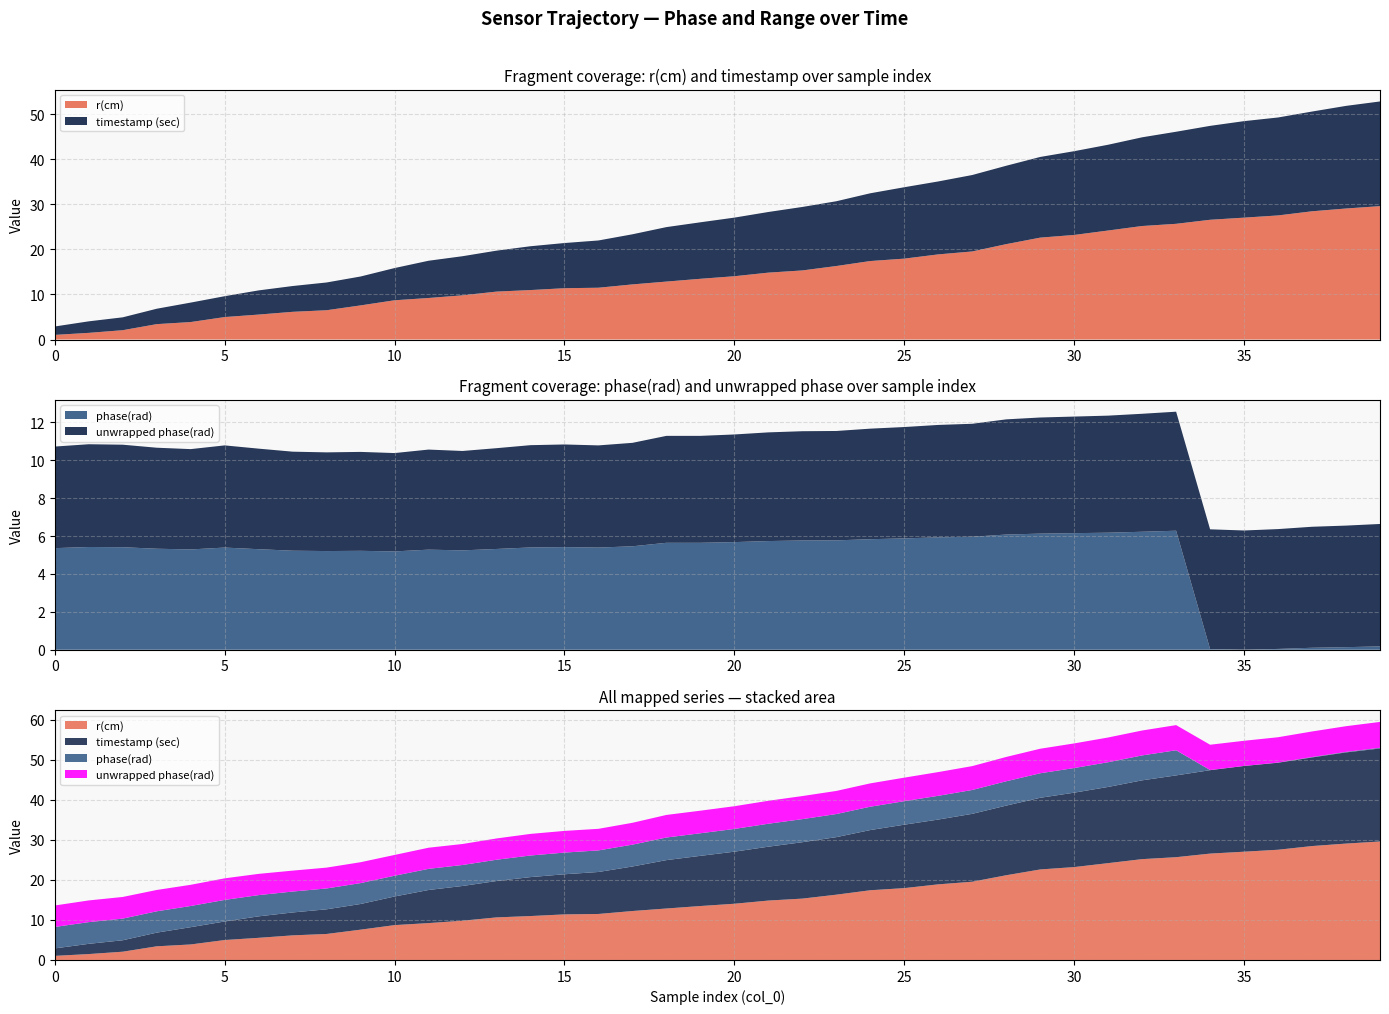

Reading right to left, list all the values displayed in this chart.

r(cm): 29.6	29.1	28.5	27.6	27.1	26.6	25.7	25.2	24.2	23.2	22.6	21.2	19.6	18.9	18.0	17.4	16.3	15.3	14.9	14.1	13.5	12.9	12.2	11.5	11.4	11.0	10.6	9.8	9.2	8.7	7.6	6.5	6.1	5.5	5.0	3.9	3.4	2.1	1.5	1.0
timestamp (sec): 23.2	22.8	22.1	21.8	21.4	20.9	20.4	19.7	19.0	18.6	17.9	17.4	17.0	16.2	15.9	15.0	14.4	14.1	13.5	13.0	12.5	12.1	11.1	10.5	10.0	9.7	9.1	8.7	8.3	7.2	6.4	6.2	5.7	5.4	4.6	4.3	3.4	2.9	2.6	1.9
phase(rad): 0.2	0.1	0.1	0.0	0.0	0.0	6.3	6.2	6.2	6.2	6.1	6.1	6.0	5.9	5.9	5.8	5.8	5.8	5.7	5.7	5.6	5.6	5.5	5.4	5.4	5.4	5.3	5.2	5.3	5.2	5.2	5.2	5.2	5.3	5.4	5.3	5.3	5.4	5.4	5.4
unwrapped phase(rad): 6.5	6.4	6.4	6.3	6.3	6.3	6.3	6.2	6.2	6.2	6.1	6.1	6.0	5.9	5.9	5.8	5.8	5.8	5.7	5.7	5.6	5.6	5.5	5.4	5.4	5.4	5.3	5.2	5.3	5.2	5.2	5.2	5.2	5.3	5.4	5.3	5.3	5.4	5.4	5.4